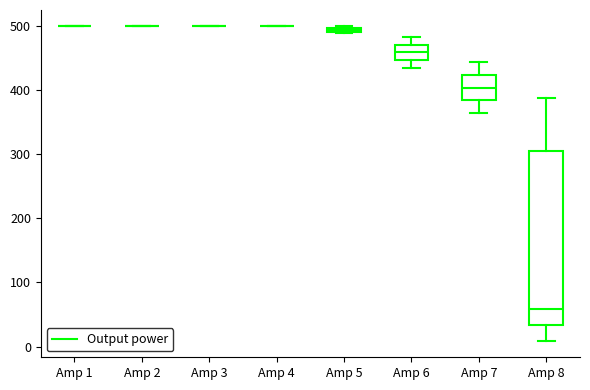

Which box is the tallest, from its lower edge to its upper edge?

Amp 8